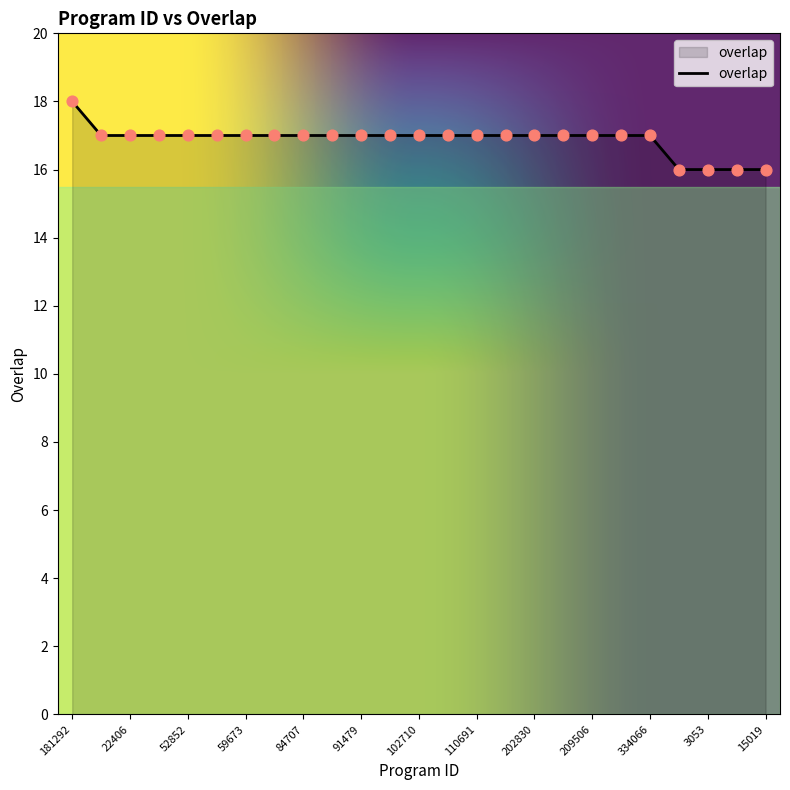

What is the greatest value displayed?

18